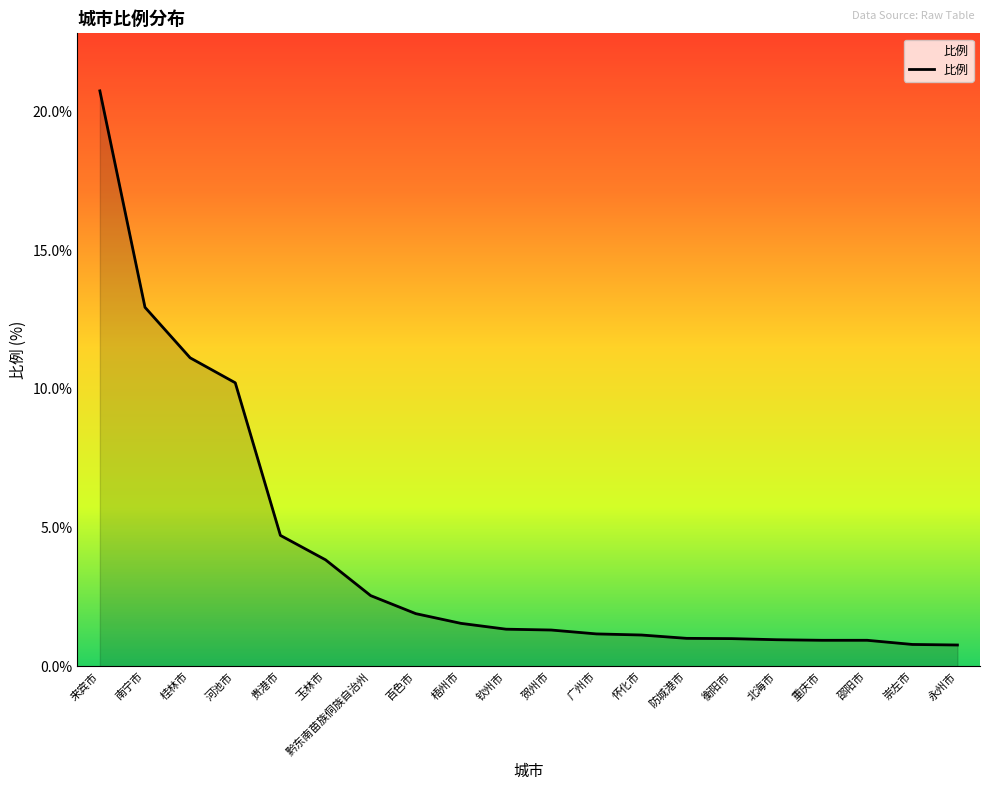

What is the change in value from 梧州市 to 广州市?

-0.4